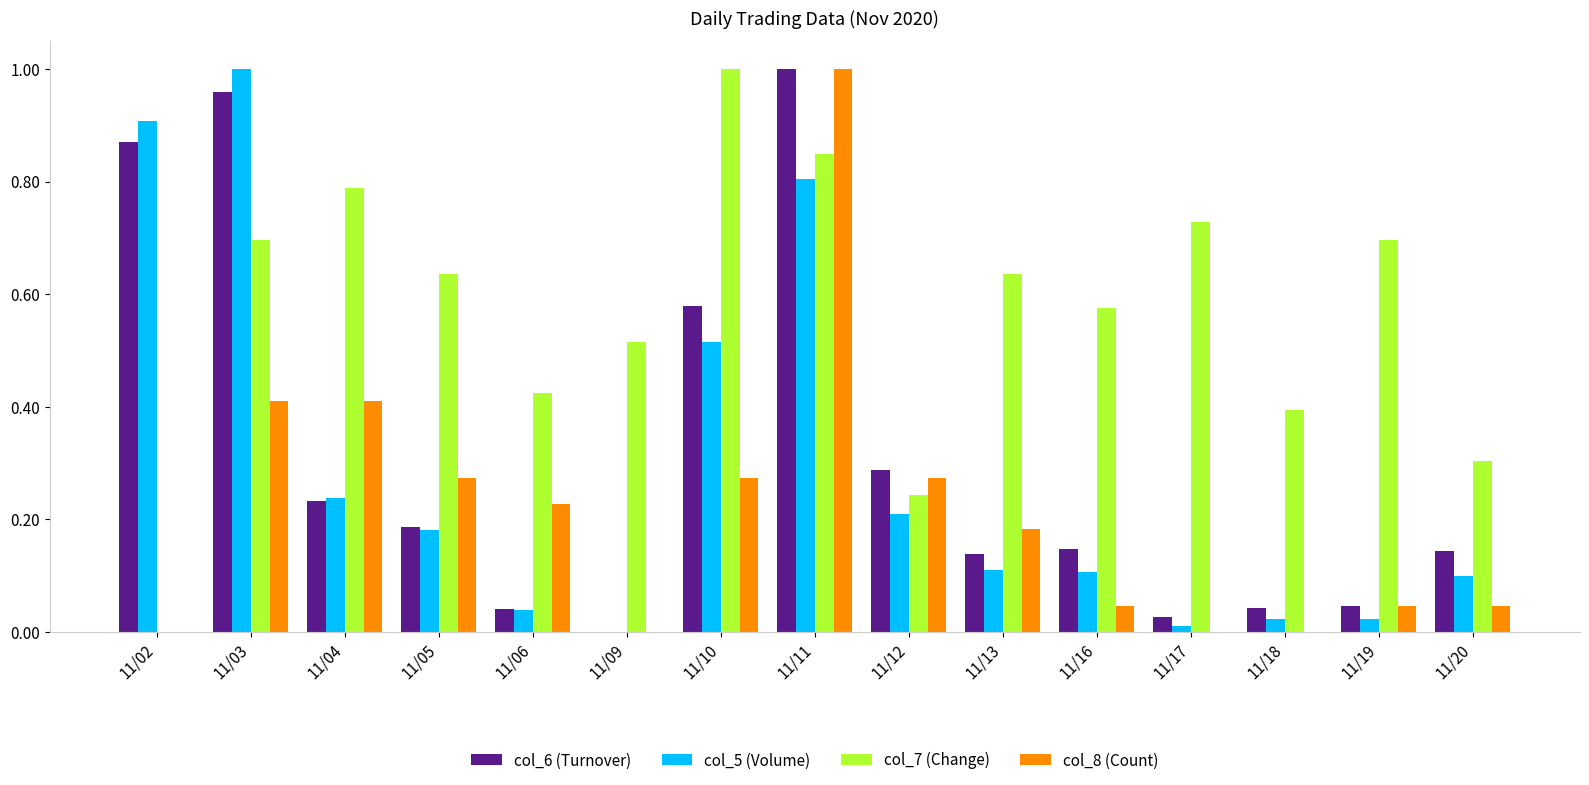

Which category has the highest value in the col_6 (Turnover) series?

11/11